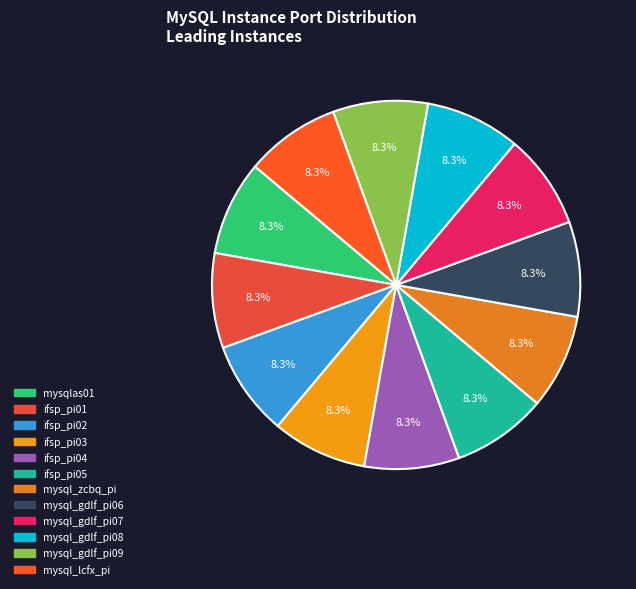

The mysql_gdlf_pi08 slice represents 8% of the pie. True or false?

True